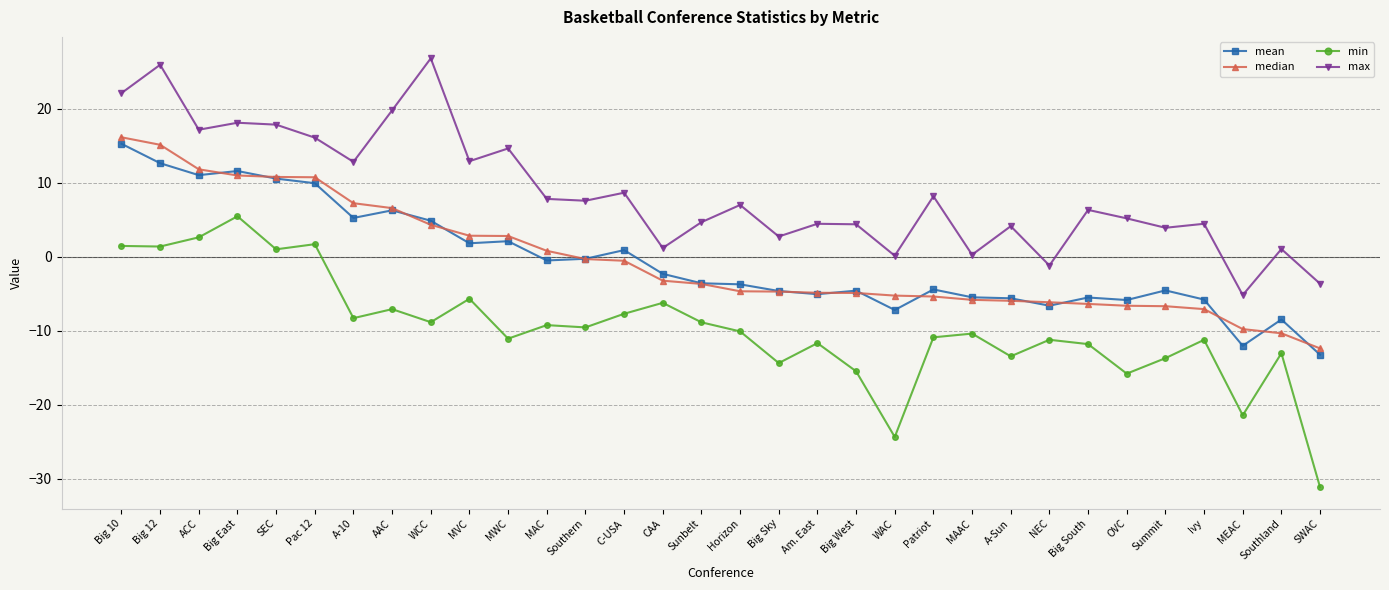

Between ACC and Big West, which series saw the biggest shift?

min